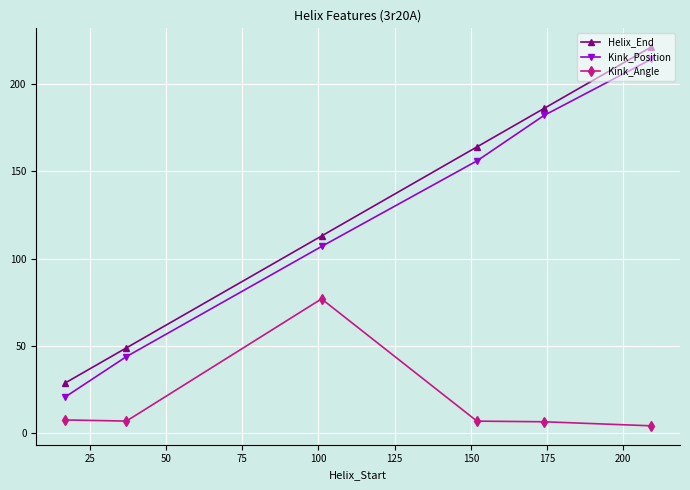

Which series has the widest spread of values?

Kink_Position